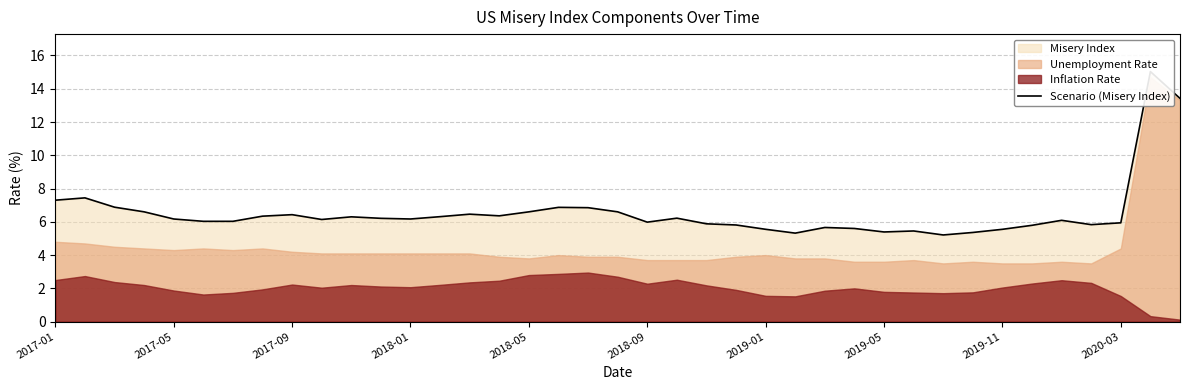

How many data points are less than 6?

15